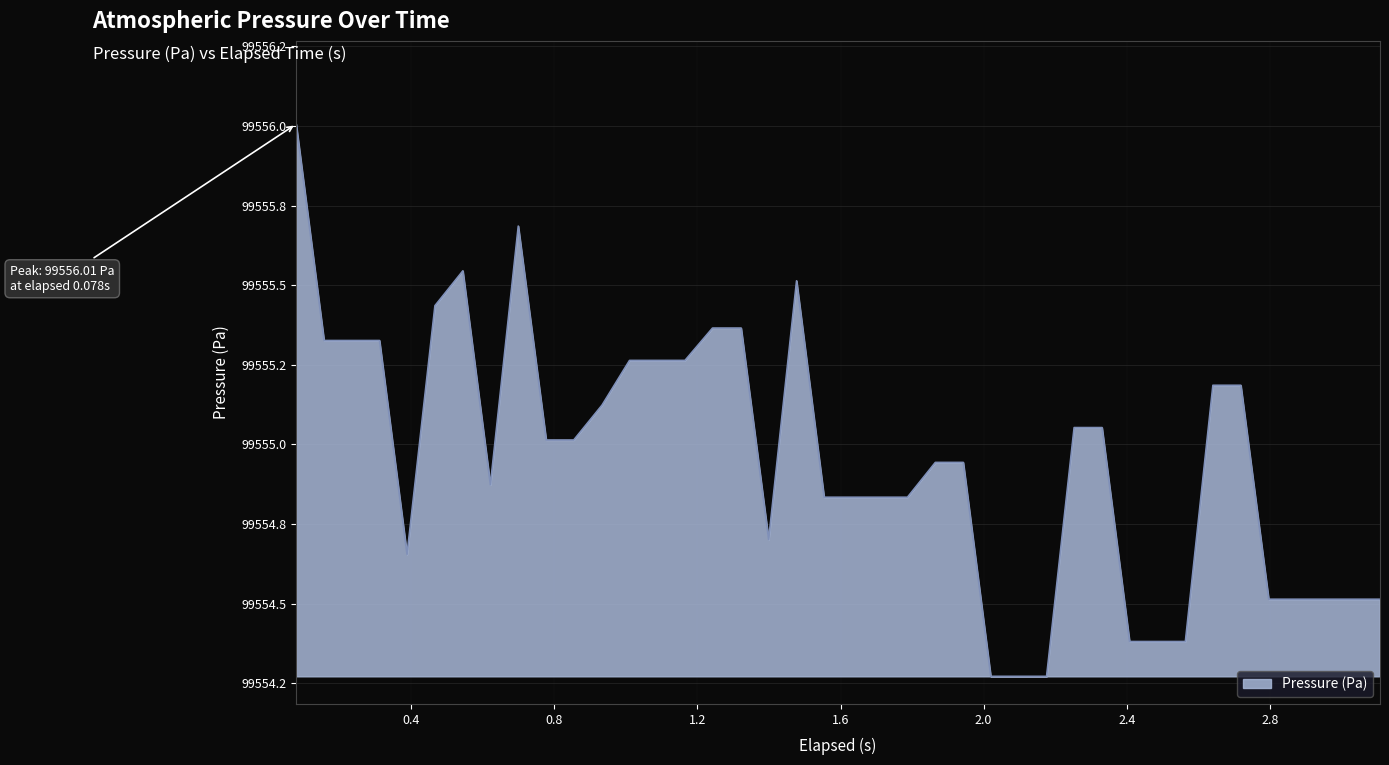

Reading left to right, what are all the values shown in this chart?

99556.0	99555.3	99555.3	99555.3	99554.7	99555.4	99555.5	99554.9	99555.7	99555.0	99555.0	99555.1	99555.3	99555.3	99555.3	99555.4	99555.4	99554.7	99555.5	99554.8	99554.8	99554.8	99554.8	99554.9	99554.9	99554.3	99554.3	99554.3	99555.1	99555.1	99554.4	99554.4	99554.4	99555.2	99555.2	99554.5	99554.5	99554.5	99554.5	99554.5